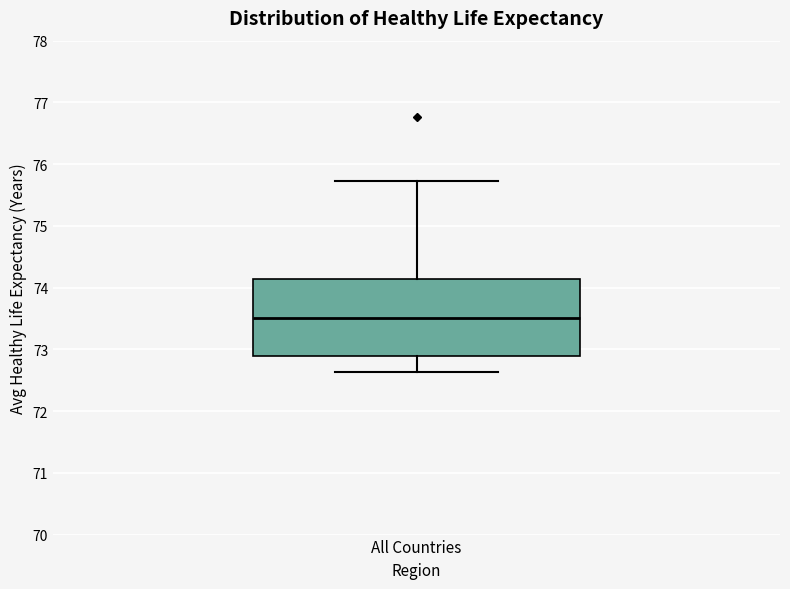

Transcribe this box plot: give where the median line is, the range the box spans, and where the two whiskers end, as read against the y-axis. The values are not printed on the chart, so give them approximately, as read against the axis.

median 73.5, box 72.9 to 74.1, whiskers 72.6 to 75.7